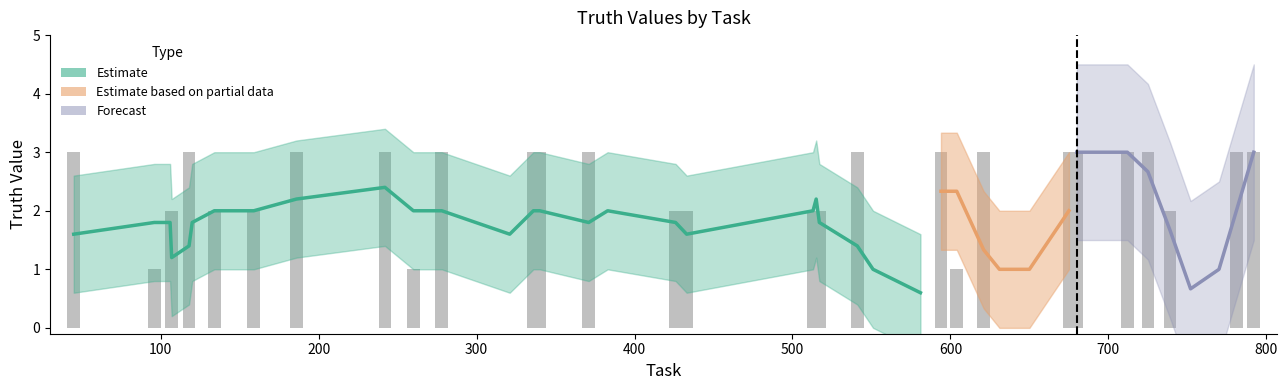

What is the difference between the values at 675 and 96?

2